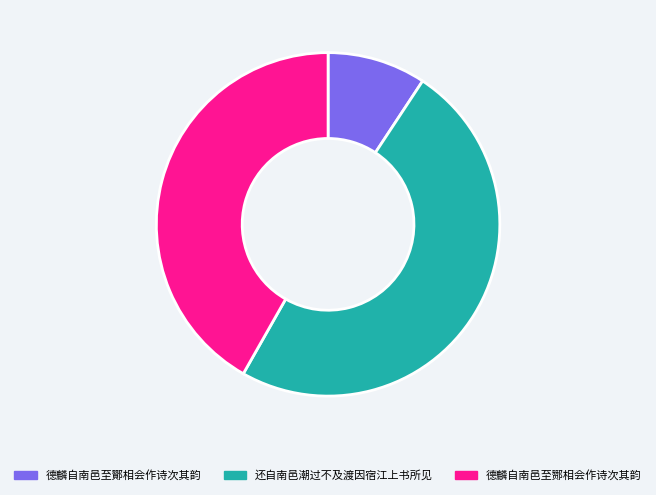

Count the number of slices in the pie.

3